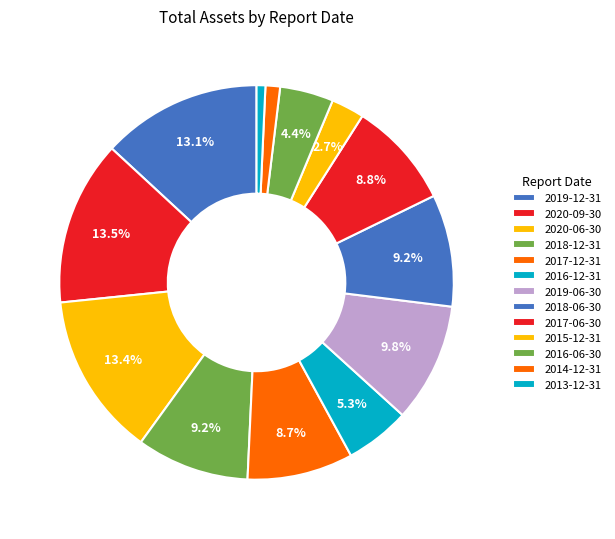

Count the number of slices in the pie.

13